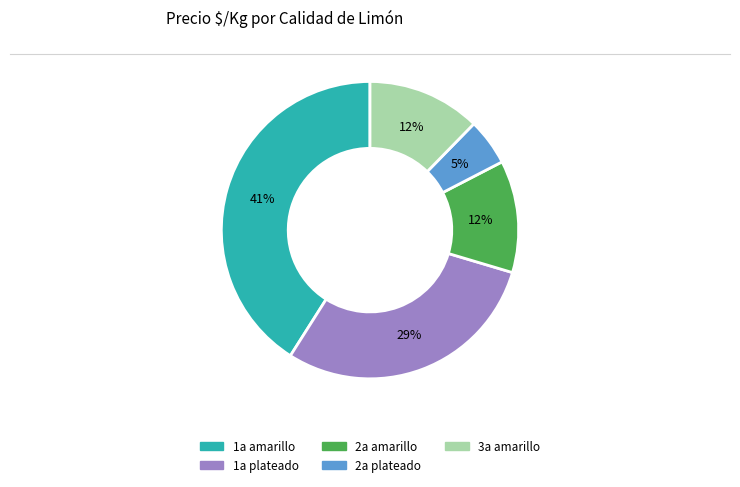

How many segments does this pie chart have?

5